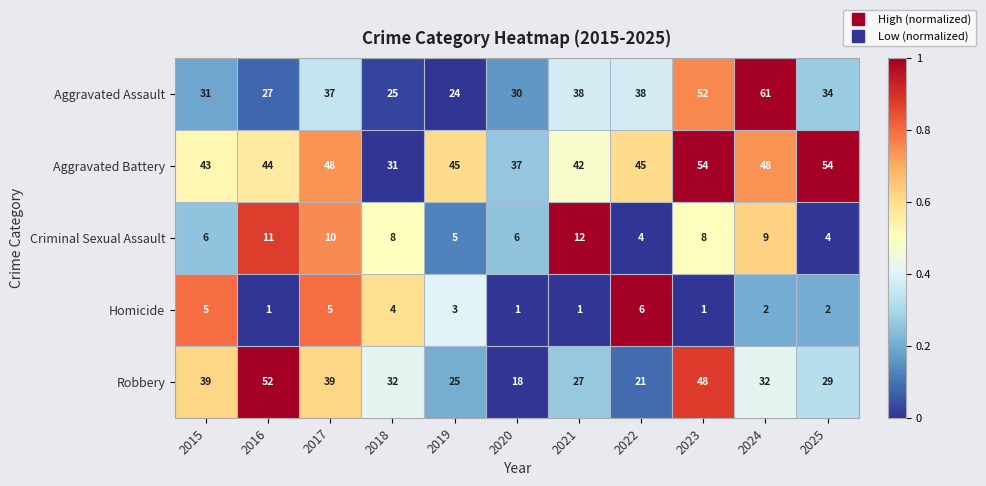

What is the sum of all Robbery values?

362